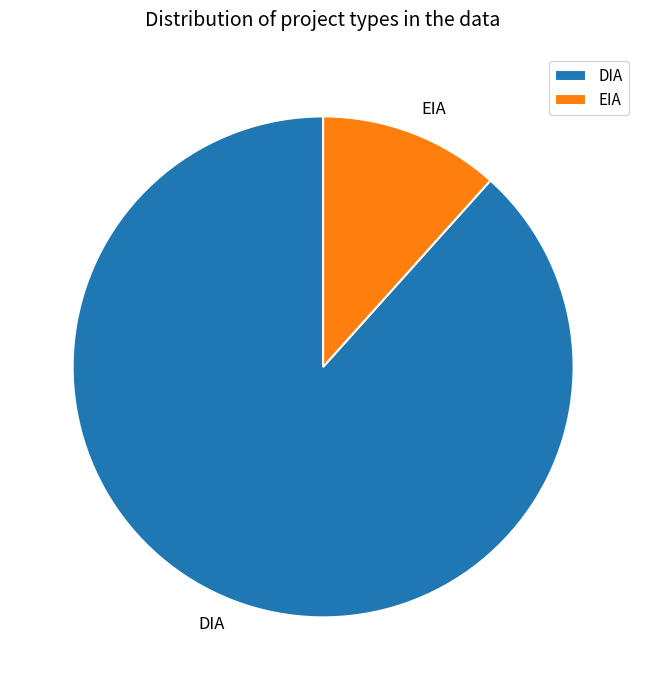

True or false: DIA accounts for 82% of the total.

False